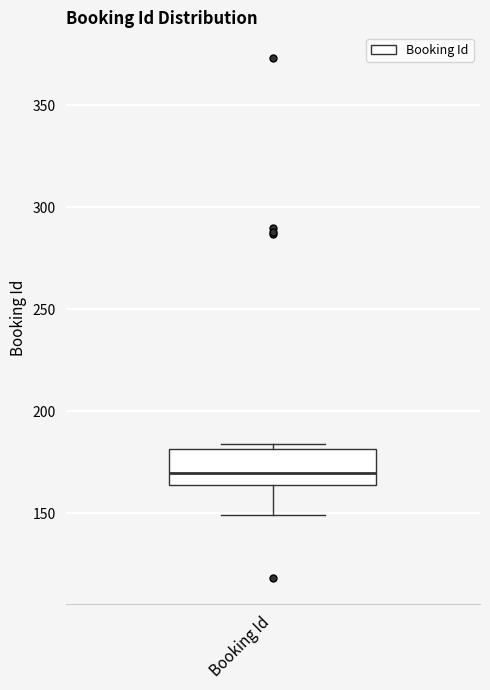

Transcribe this box plot: give where the median line is, the range the box spans, and where the two whiskers end, as read against the y-axis. The values are not printed on the chart, so give them approximately, as read against the axis.

median 170, box 165 to 180, whiskers 150 to 185